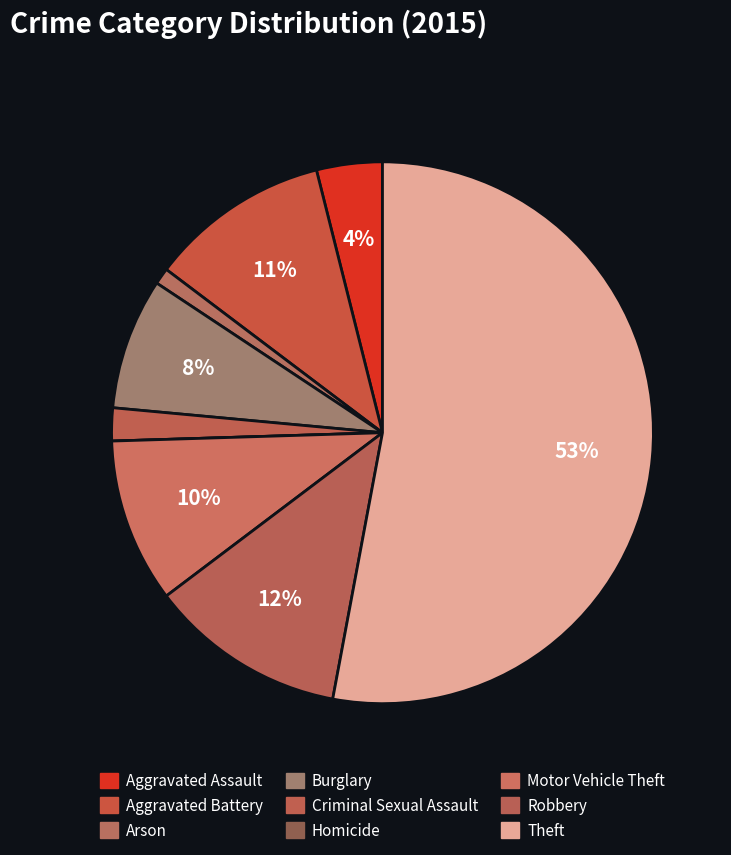

To the nearest percent, what is the difference between the Theft and Homicide slice percentages?

53%